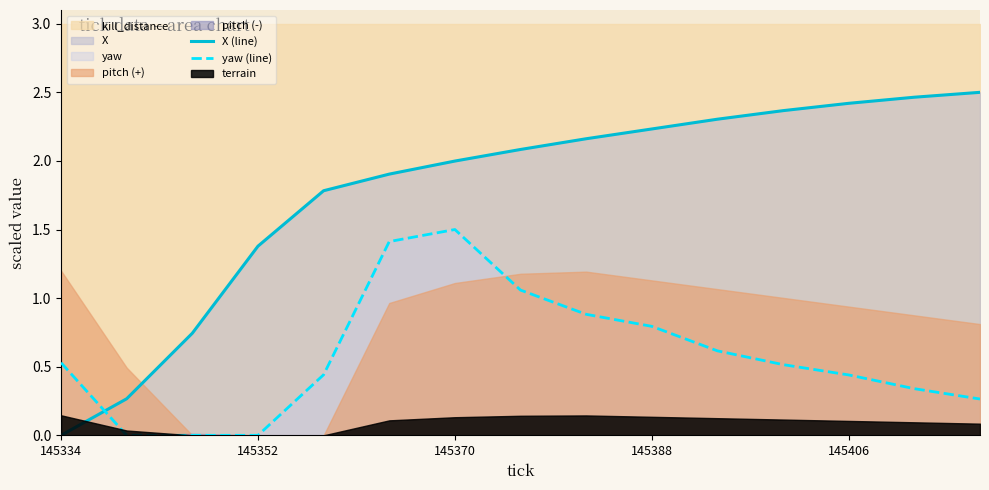

Reading left to right, list all the values displayed in this chart.

X (line): 0.0	0.3	0.7	1.4	1.8	1.9	2.0	2.1	2.2	2.2	2.3	2.4	2.4	2.5	2.5
yaw (line): 0.5	0.0	0.0	0.0	0.4	1.4	1.5	1.1	0.9	0.8	0.6	0.5	0.4	0.3	0.3